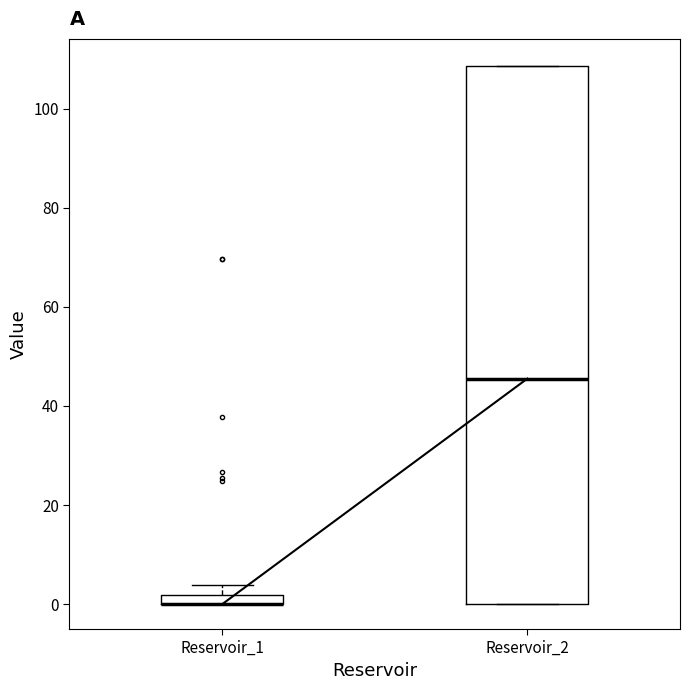

Which box is the tallest, from its lower edge to its upper edge?

Reservoir_2